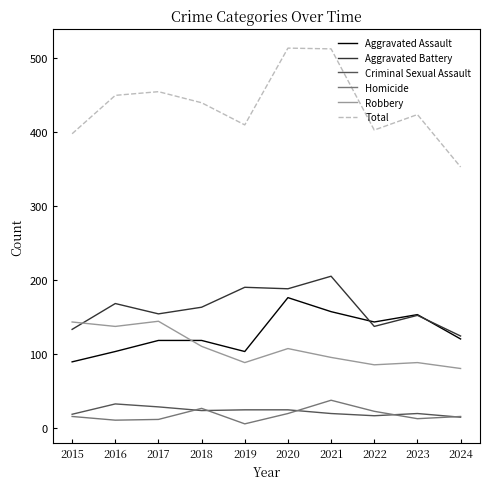

Which series has the largest total across all categories?

Total